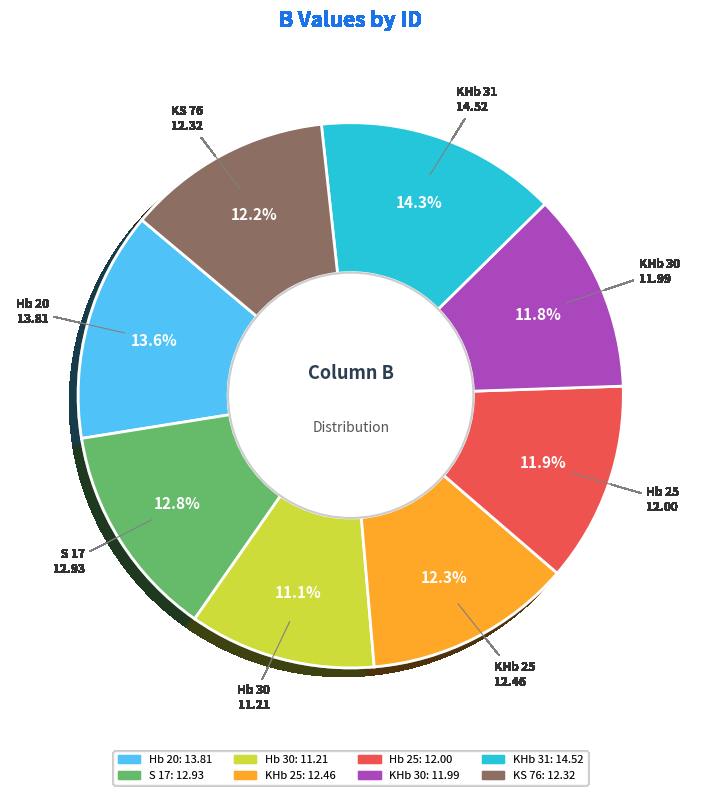

What is the largest slice in the pie chart?

KHb 31